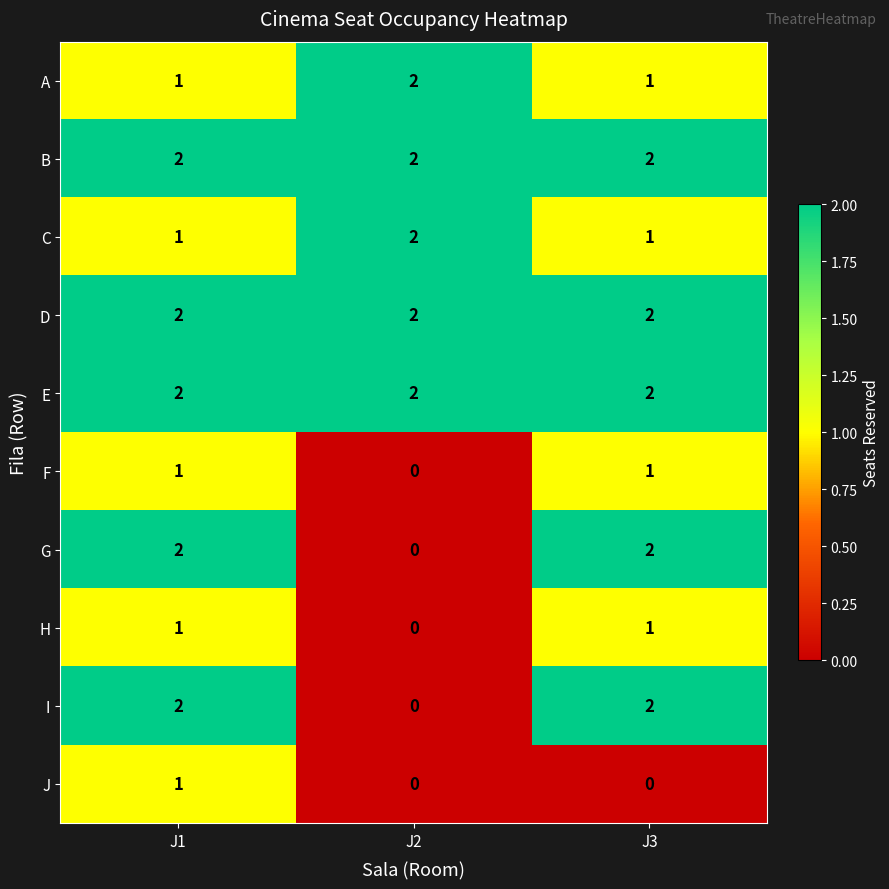

Reading left to right, transcribe all the data shown in this chart.

A: 1	2	1
B: 2	2	2
C: 1	2	1
D: 2	2	2
E: 2	2	2
F: 1	0	1
G: 2	0	2
H: 1	0	1
I: 2	0	2
J: 1	0	0